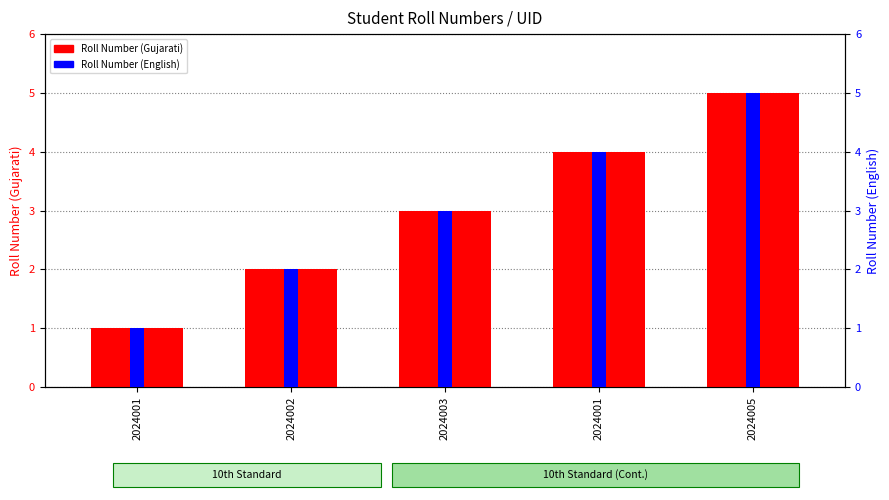

How many groups of bars are there?

5